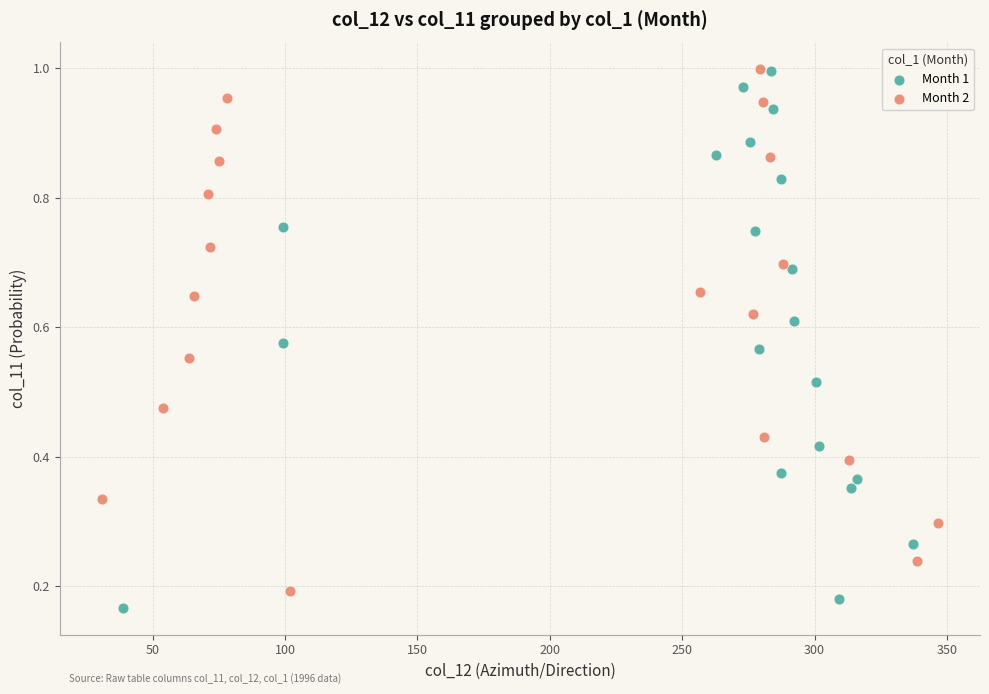

Which series has the widest spread of Y values?

Month 1